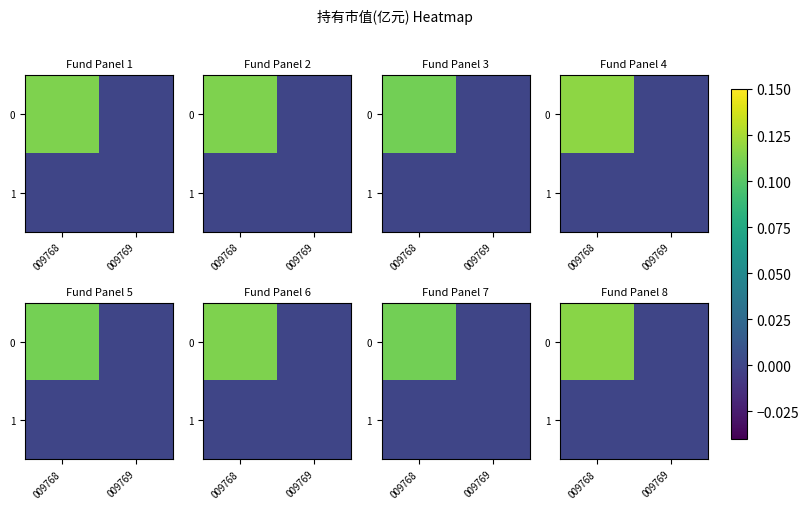

At which label is 1 closest to 0?

009768